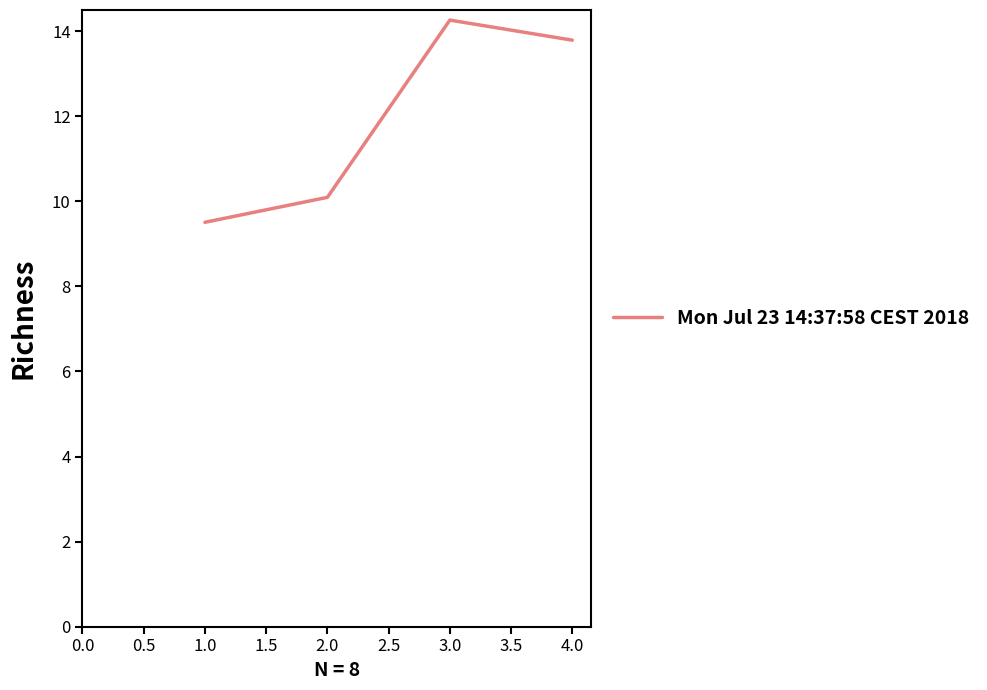

What position from the right is 2.0?

3